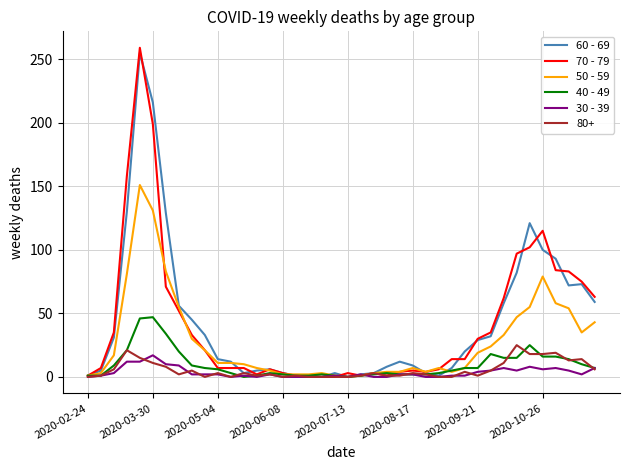

What is the greatest value displayed?

259